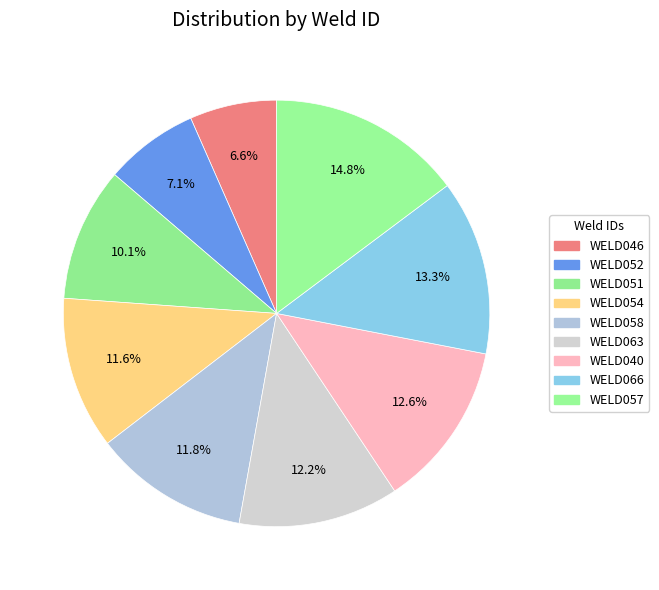

What is the largest slice in the pie chart?

WELD057